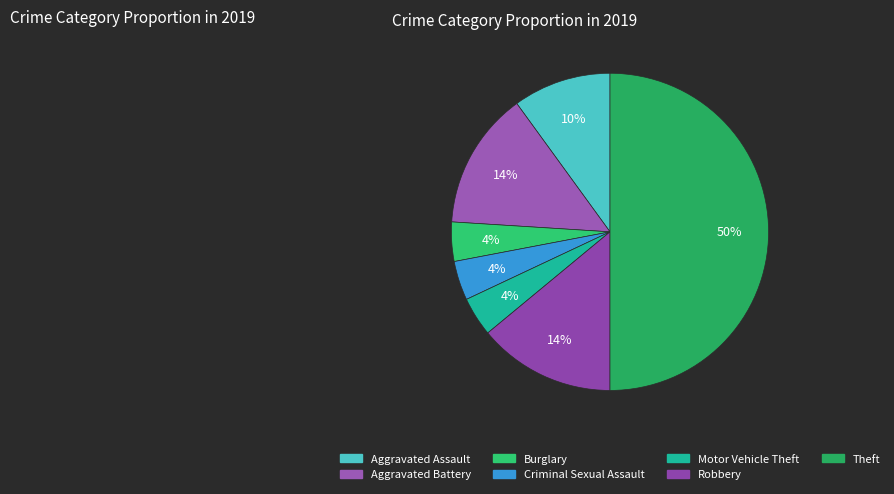

Approximately how many times larger is the value at Aggravated Battery compared to Criminal Sexual Assault?

3.5